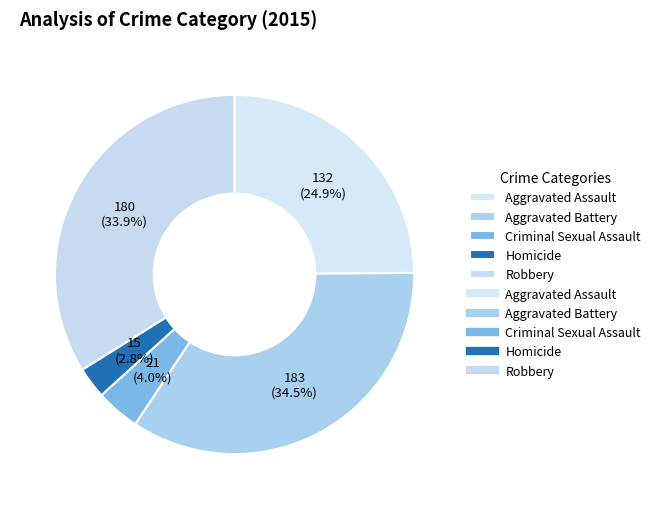

How many segments does this pie chart have?

5